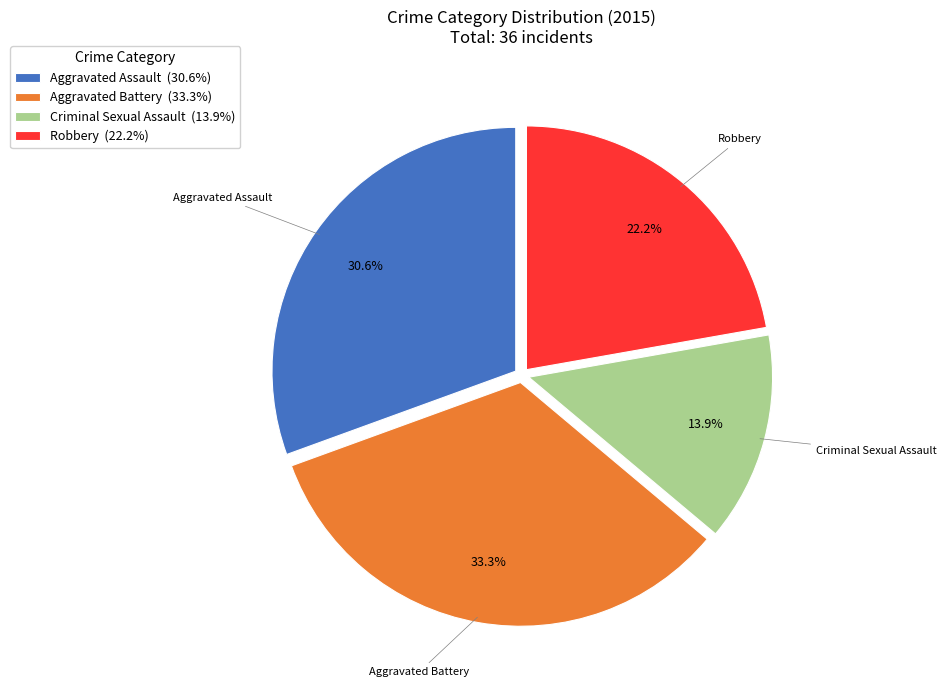

Is Criminal Sexual Assault (13.9%) the majority of the pie?

No